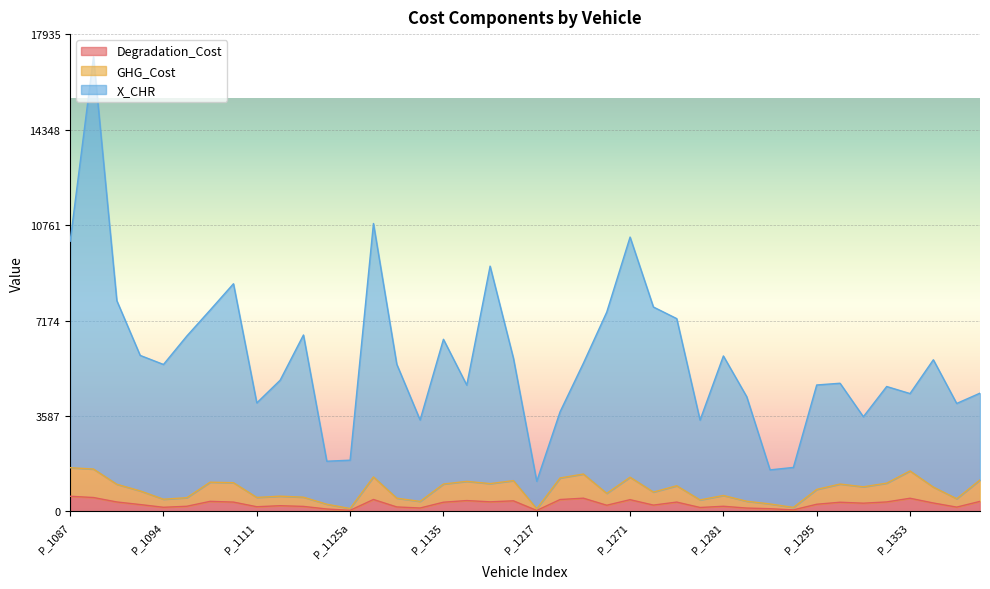

What is the minimum value for GHG_Cost?

101.2